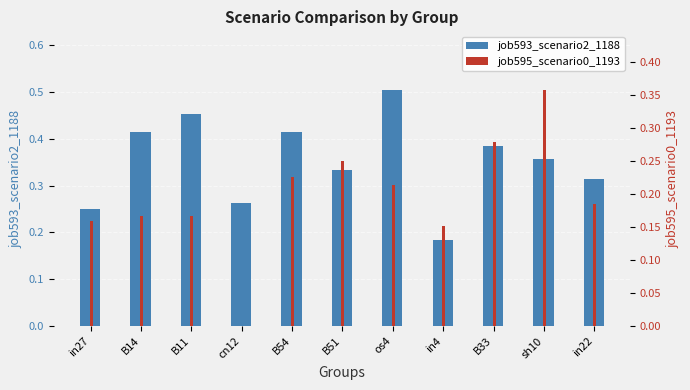

Which label corresponds to the smallest value in the chart?

cn12